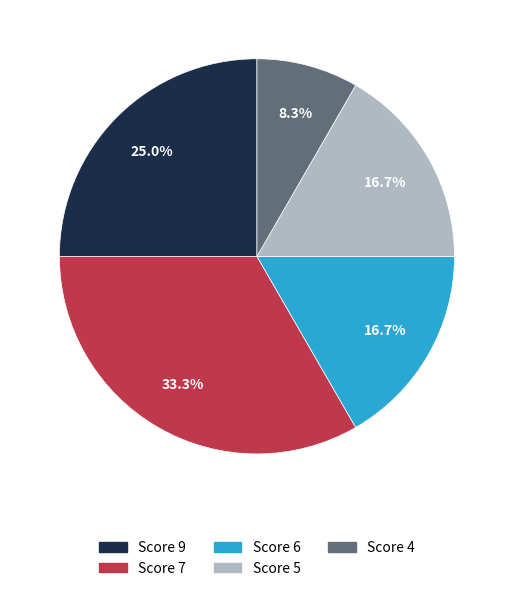

Does any single category account for the majority?

No